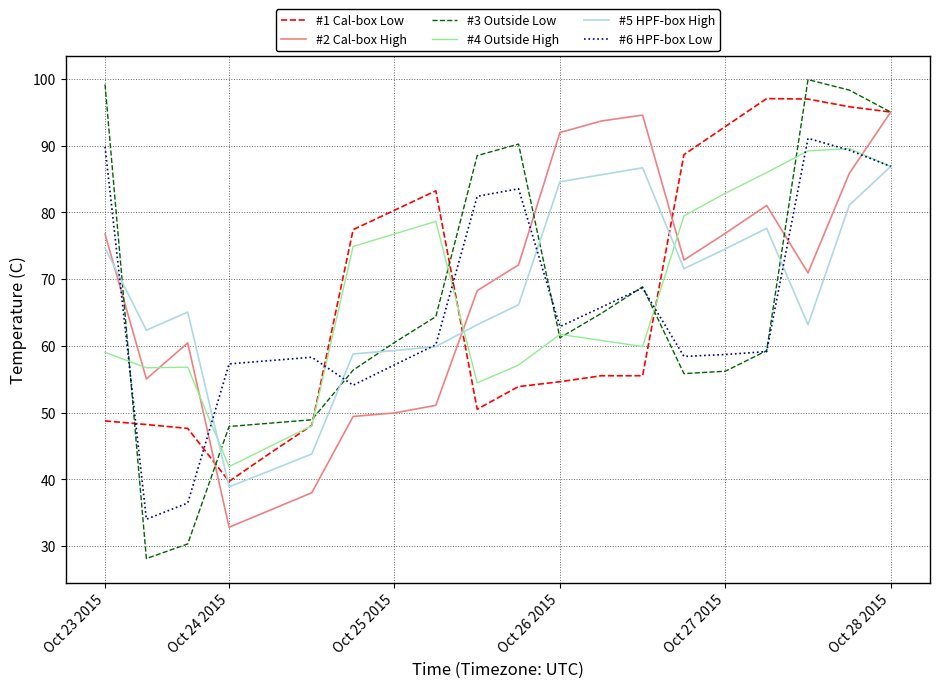

Which series has the largest range (max minus min)?

#3 Outside Low